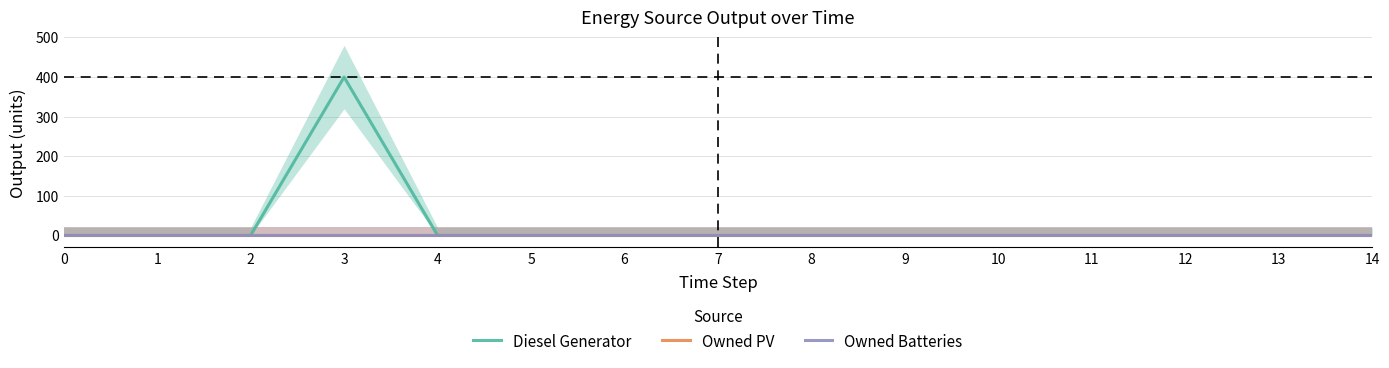

True or false: Diesel Generator has a value of 240 at 11.

False